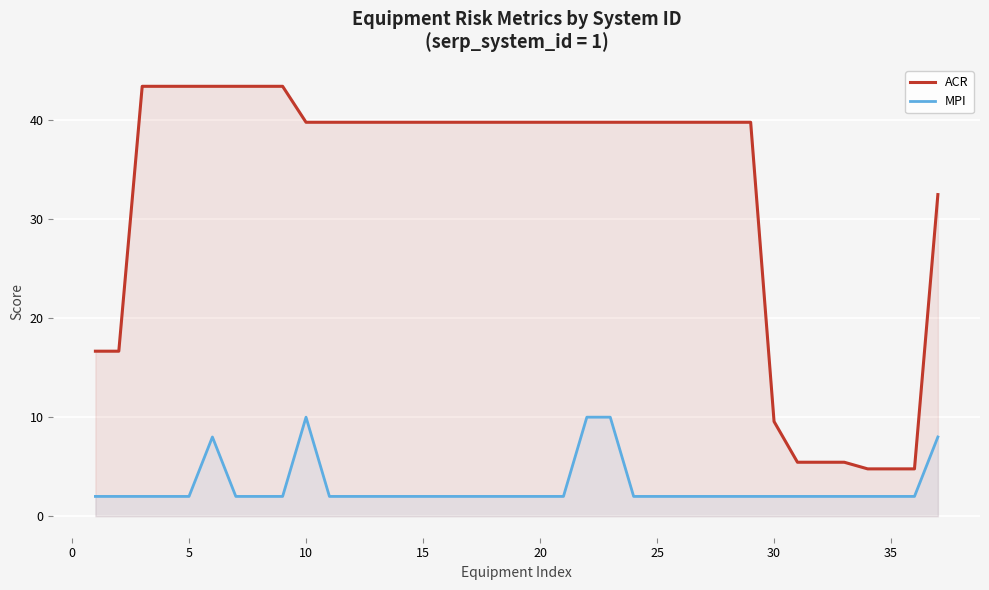

Reading right to left, what are all the values shown in this chart?

ACR: 32.5	4.8	4.8	4.8	5.5	5.5	5.5	9.6	39.8	39.8	39.8	39.8	39.8	39.8	39.8	39.8	39.8	39.8	39.8	39.8	39.8	39.8	39.8	39.8	39.8	39.8	39.8	39.8	43.4	43.4	43.4	43.4	43.4	43.4	43.4	16.7	16.7
MPI: 8.0	2.0	2.0	2.0	2.0	2.0	2.0	2.0	2.0	2.0	2.0	2.0	2.0	2.0	10.0	10.0	2.0	2.0	2.0	2.0	2.0	2.0	2.0	2.0	2.0	2.0	2.0	10.0	2.0	2.0	2.0	8.0	2.0	2.0	2.0	2.0	2.0